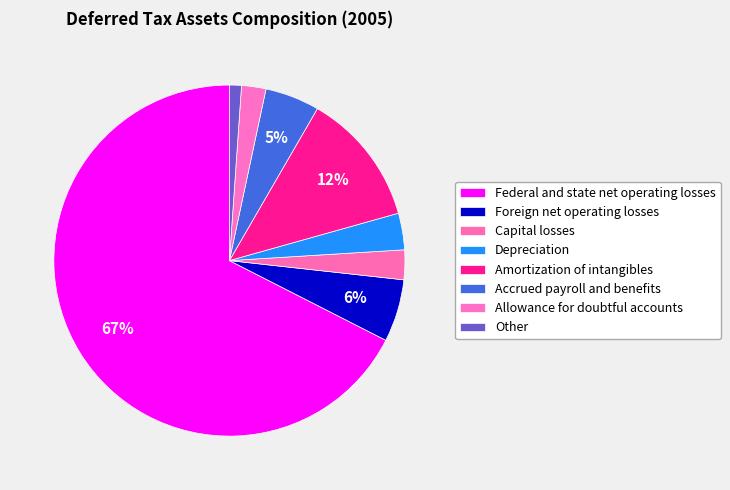

How many segments does this pie chart have?

8